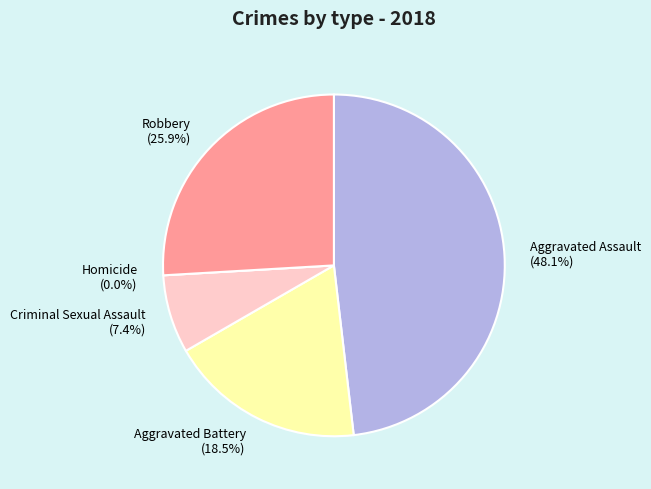

To the nearest percent, what is the difference between the Criminal Sexual Assault and Aggravated Assault slice percentages?

41%